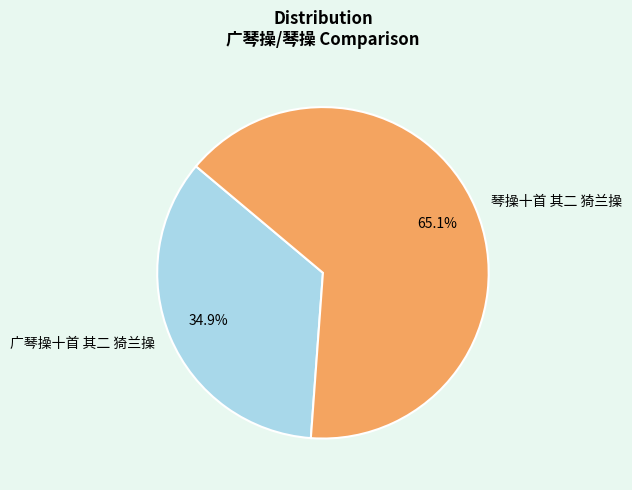

The 琴操十首 其二 猗兰操 slice represents 58% of the pie. True or false?

False